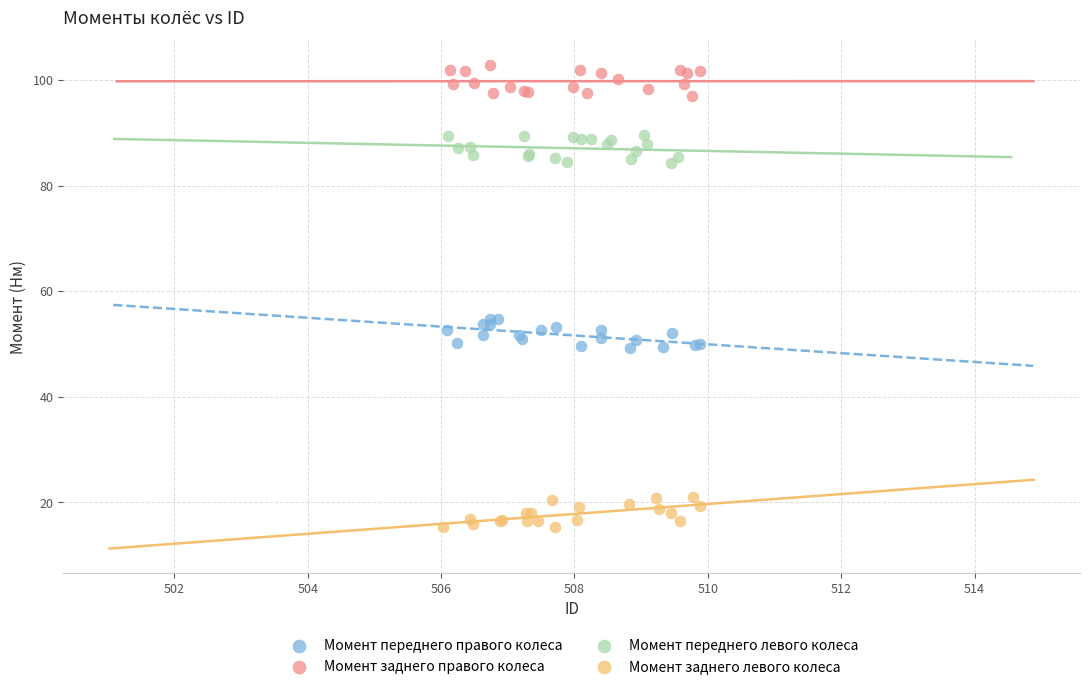

Which series contains the lowest Y value?

Момент заднего левого колеса